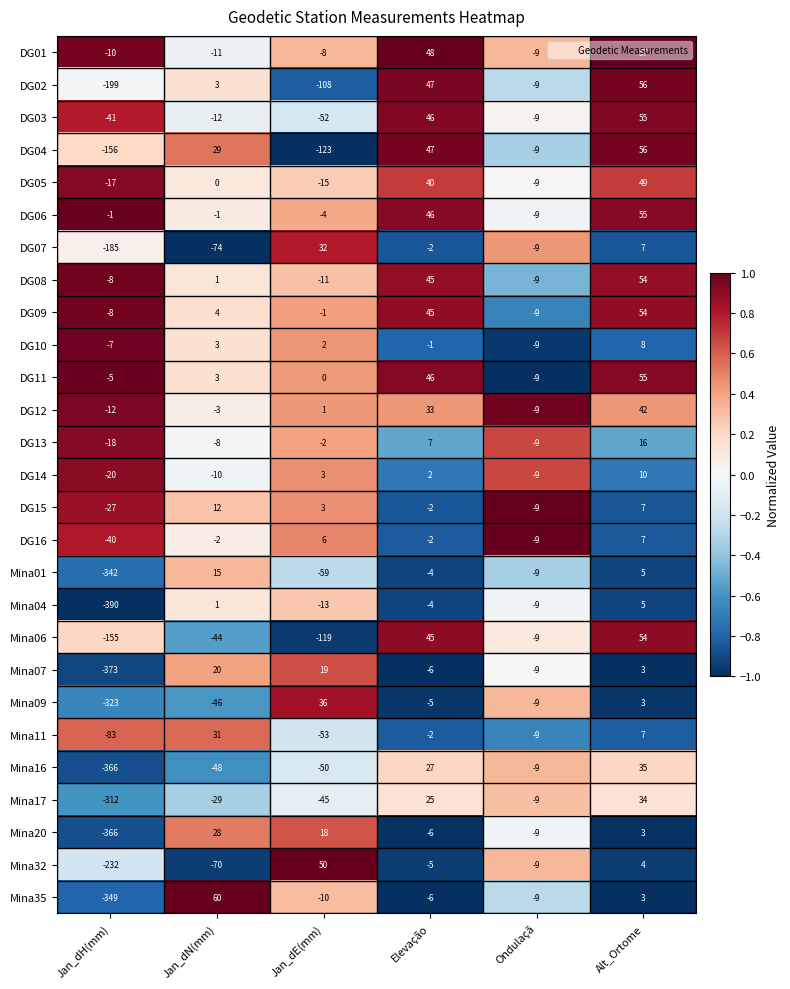

What is the difference between the DG15 values at Jan_dE(mm) and Jan_dN(mm)?

9